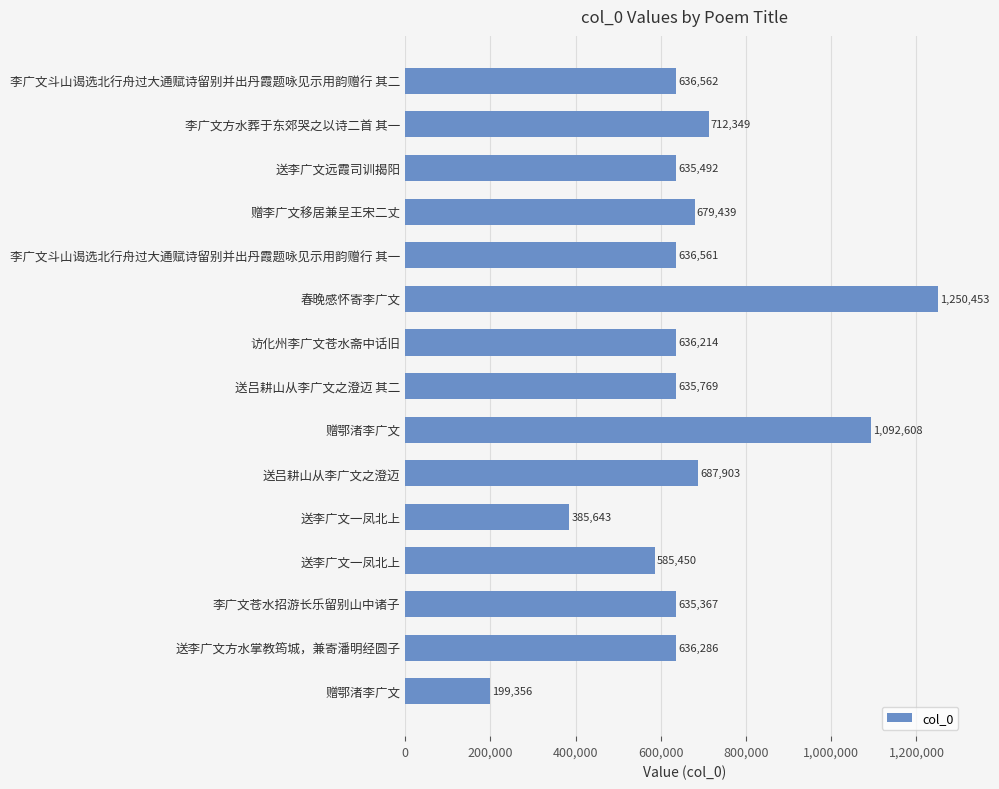

How many data points does each series have?

15